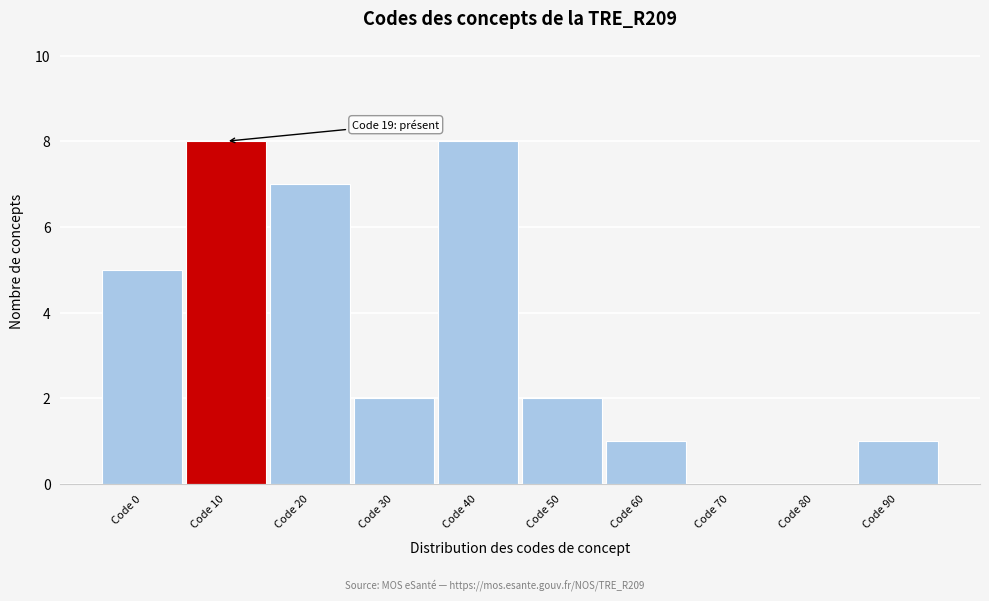

Reading left to right, transcribe all the data shown in this chart.

Code 0=5	Code 10=8	Code 20=7	Code 30=2	Code 40=8	Code 50=2	Code 60=1	Code 70=0	Code 80=0	Code 90=1